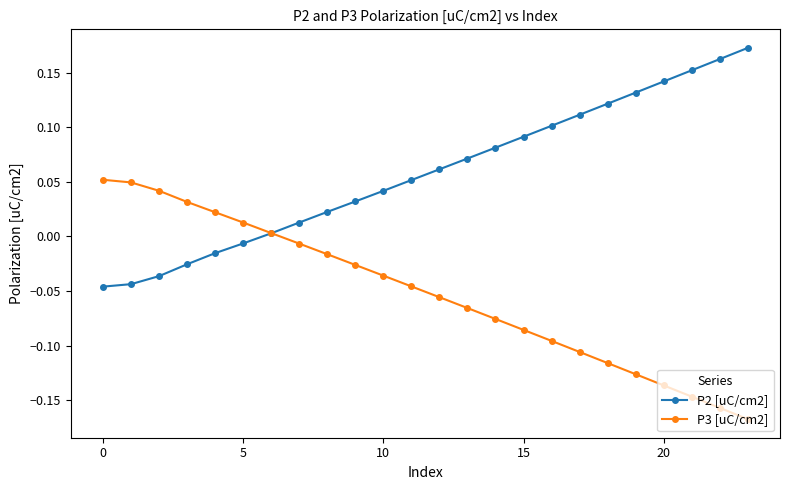

True or false: P2 [uC/cm2] has more than 2 interior local peaks.

False